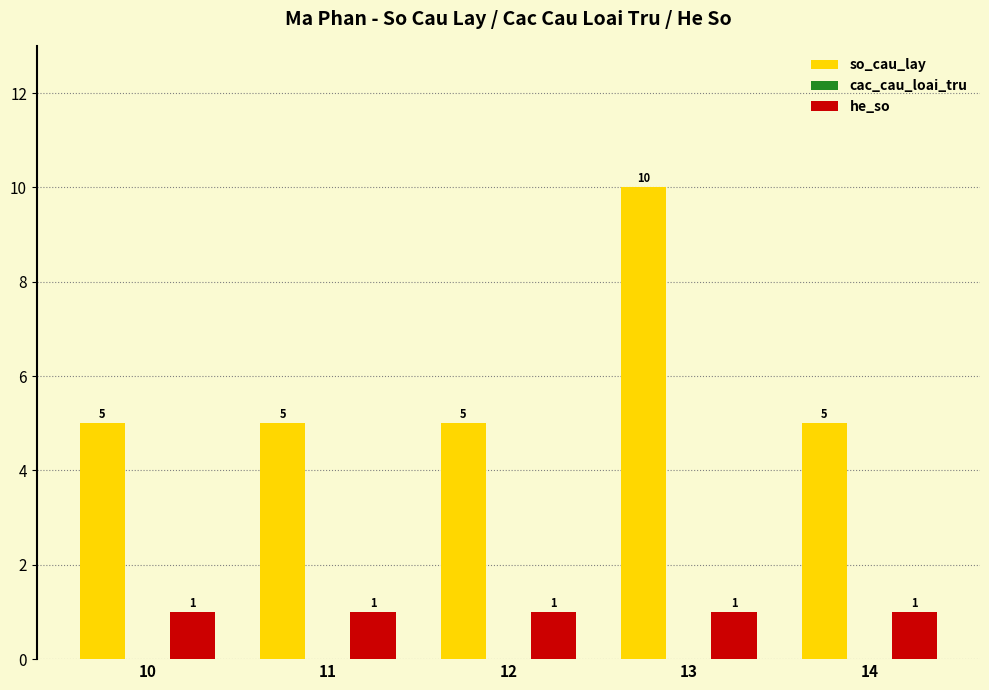

Rank the series by their average value, from highest to lowest.

so_cau_lay, he_so